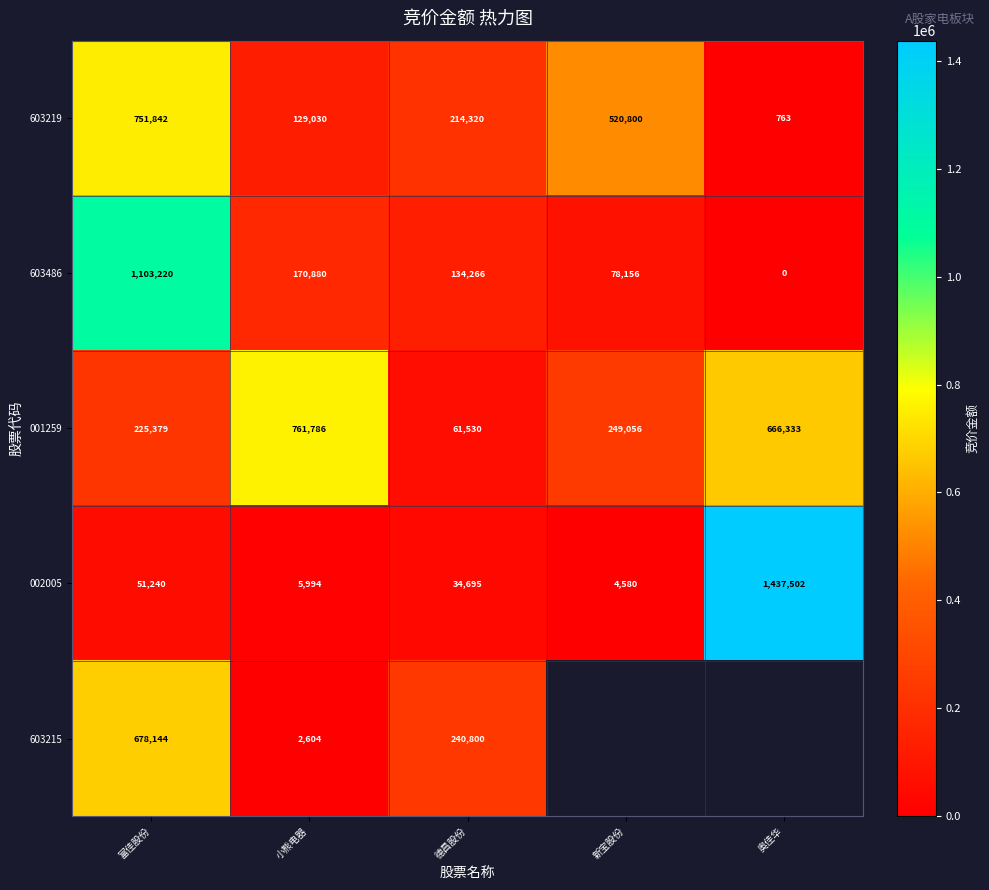

Between 新宝股份 and 富佳股份, which is larger?

富佳股份